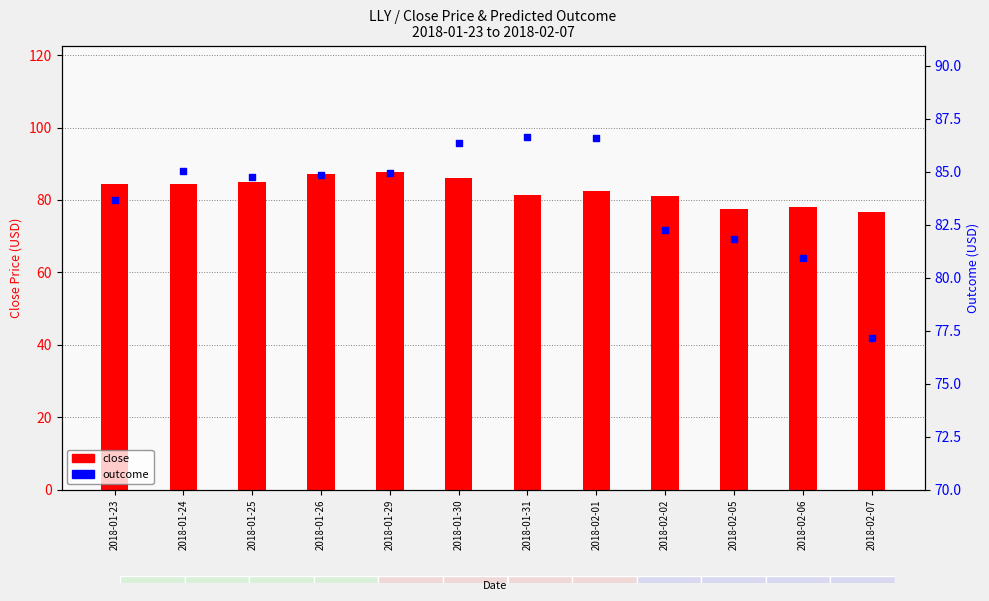

Which series has the largest total across all categories?

outcome